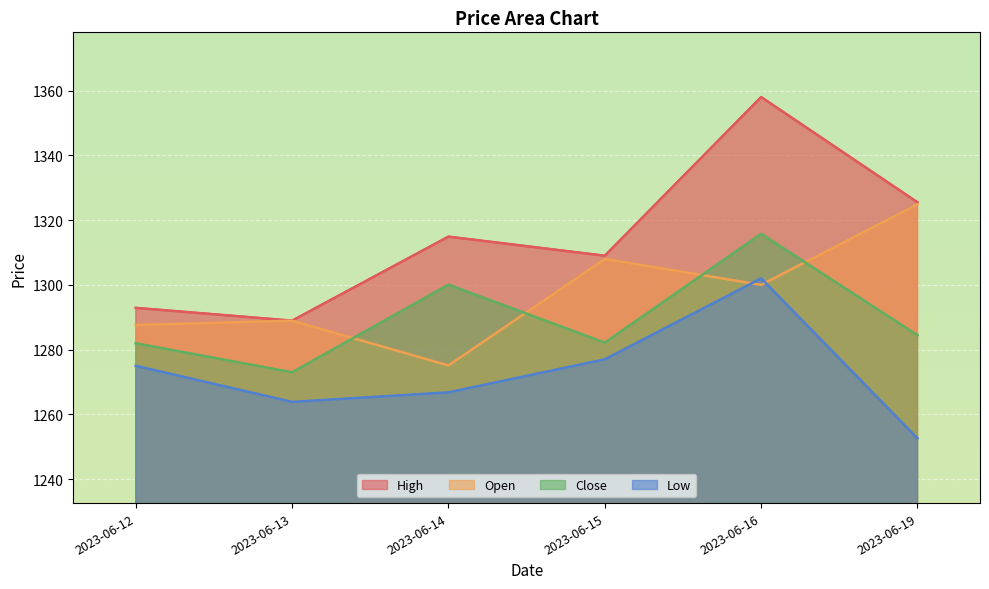

What is the sum of the Open values at 2023-06-14 and 2023-06-19?

2599.9